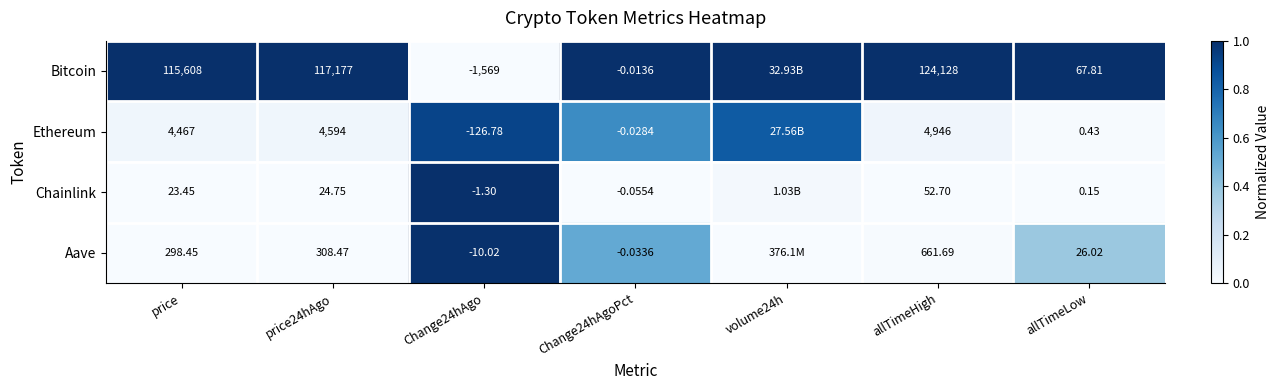

At price24hAgo, list the series in order from largest to smallest.

Bitcoin, Ethereum, Aave, Chainlink